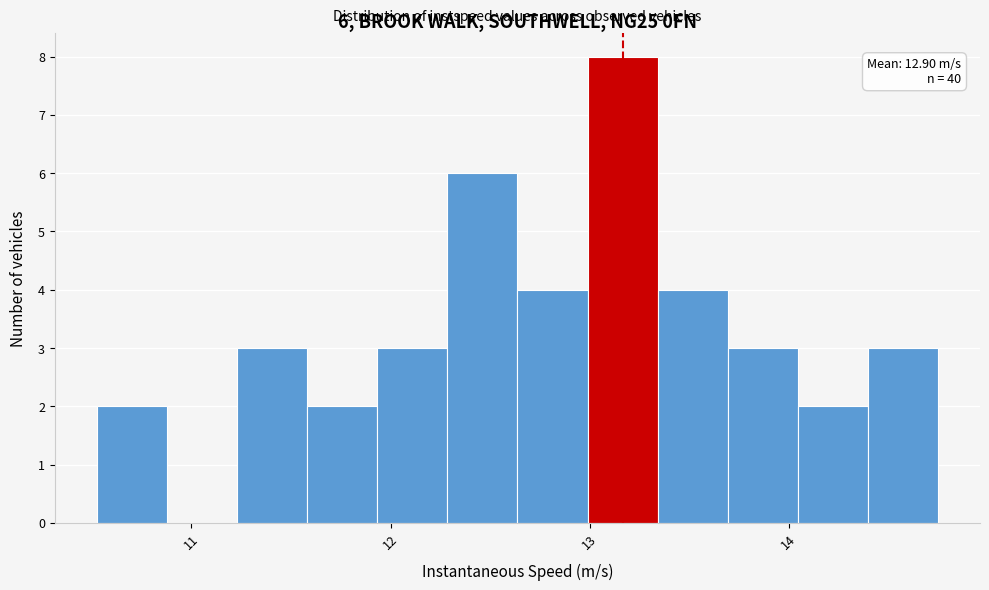

Around what value on the x-axis is the tallest bar? Give the approximate position of its centre, as read against the axis.

13.2